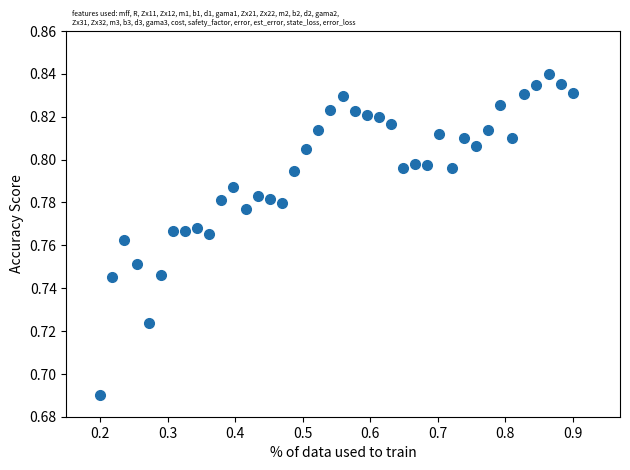

Count the number of points in this scatter plot.

40